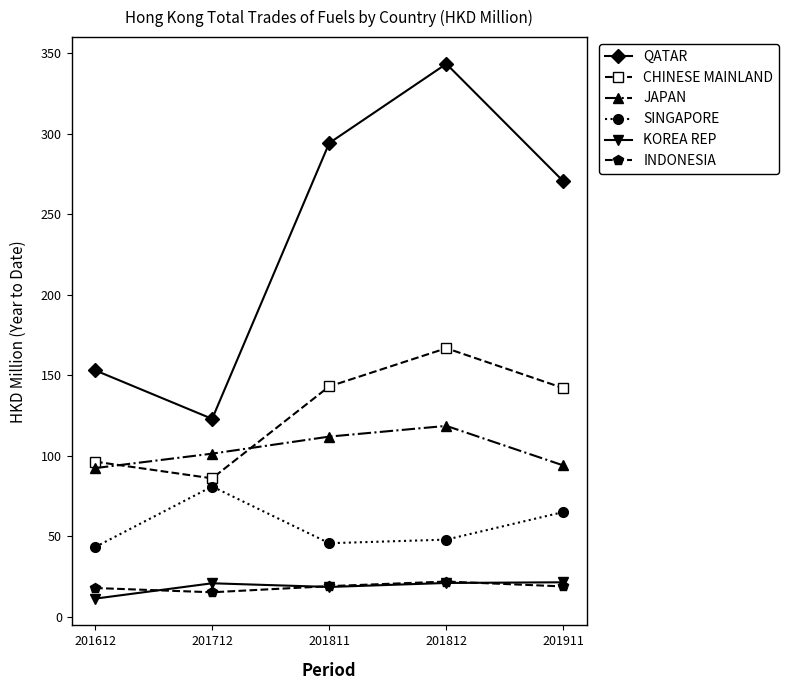

True or false: CHINESE MAINLAND has more than 1 interior local peaks.

False